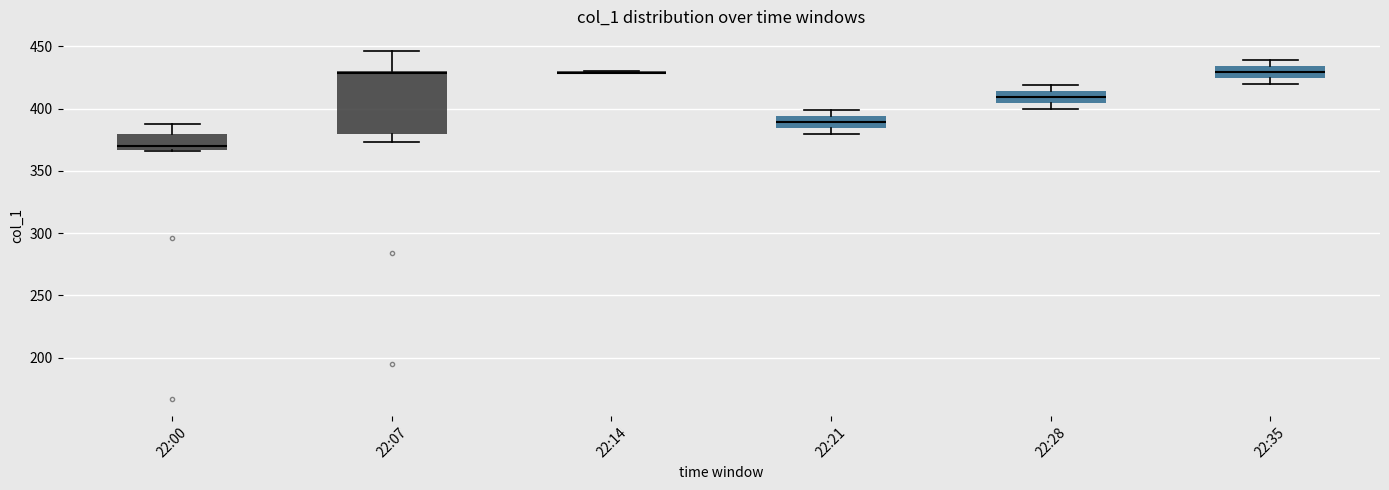

Reading left to right, transcribe this box plot: for each box, give where its median line is, the range the box spans, and where its two whiskers end, as read against the y-axis. The values are not printed on the chart, so give them approximately, as read against the axis.

22:00: median 370, box 365 to 380, whiskers 365 to 390
22:07: median 430 (drawn on the box's upper edge), box 380 to 430, whiskers 375 to 445
22:14: box collapsed to a line at 430, whiskers 430 to 430
22:21: median 390, box 385 to 395, whiskers 380 to 400
22:28: median 410, box 405 to 415, whiskers 400 to 420
22:35: median 430, box 425 to 435, whiskers 420 to 440